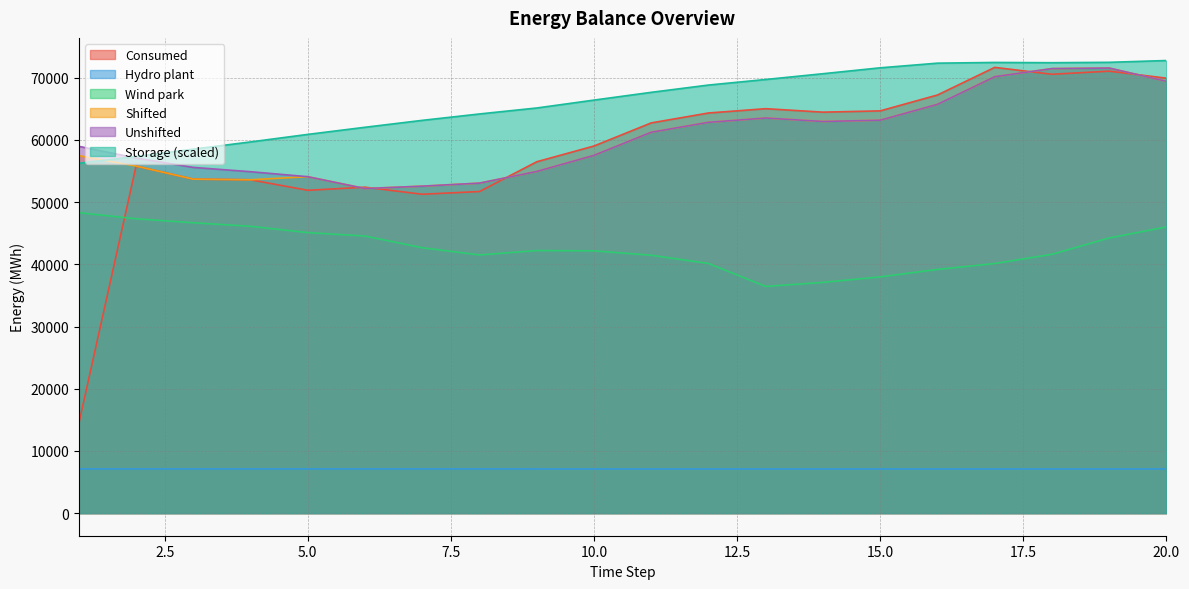

What is the smallest value displayed?

7097.7